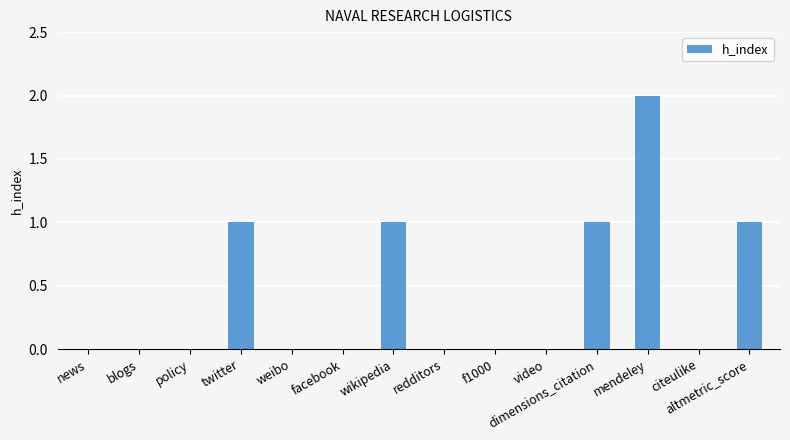

What is the difference between the values at dimensions_citation and mendeley?

1